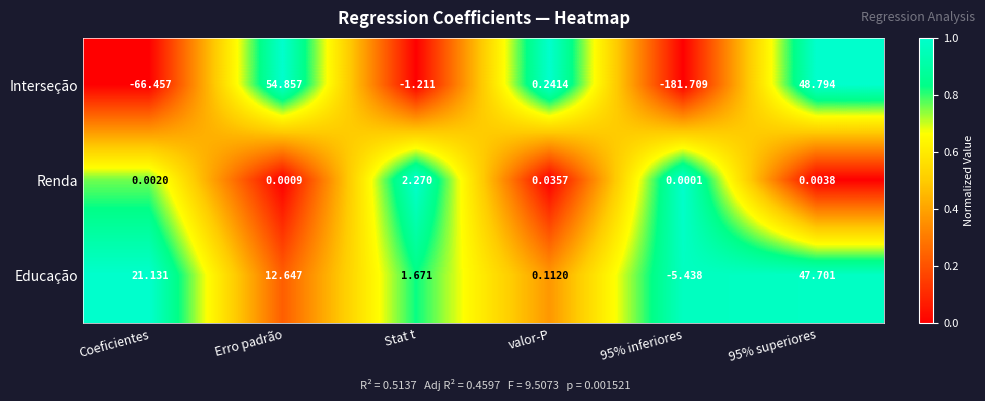

Is the value of Educação at 95% inferiores greater than the value of Interseção at Stat t?

No